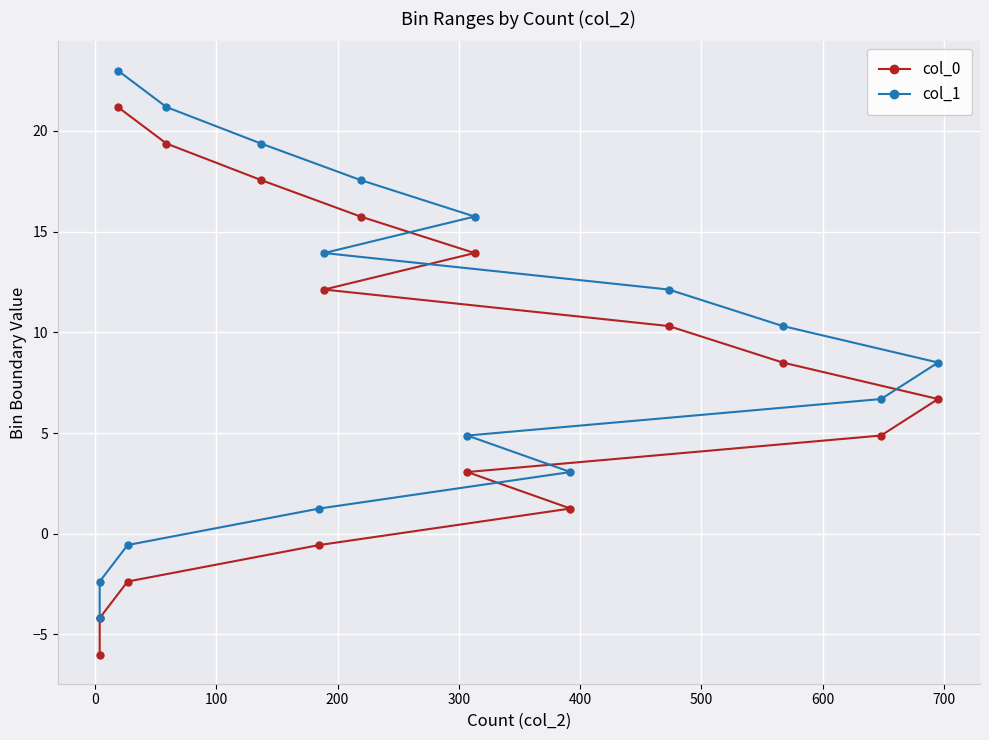

Which series has the largest range (max minus min)?

col_0